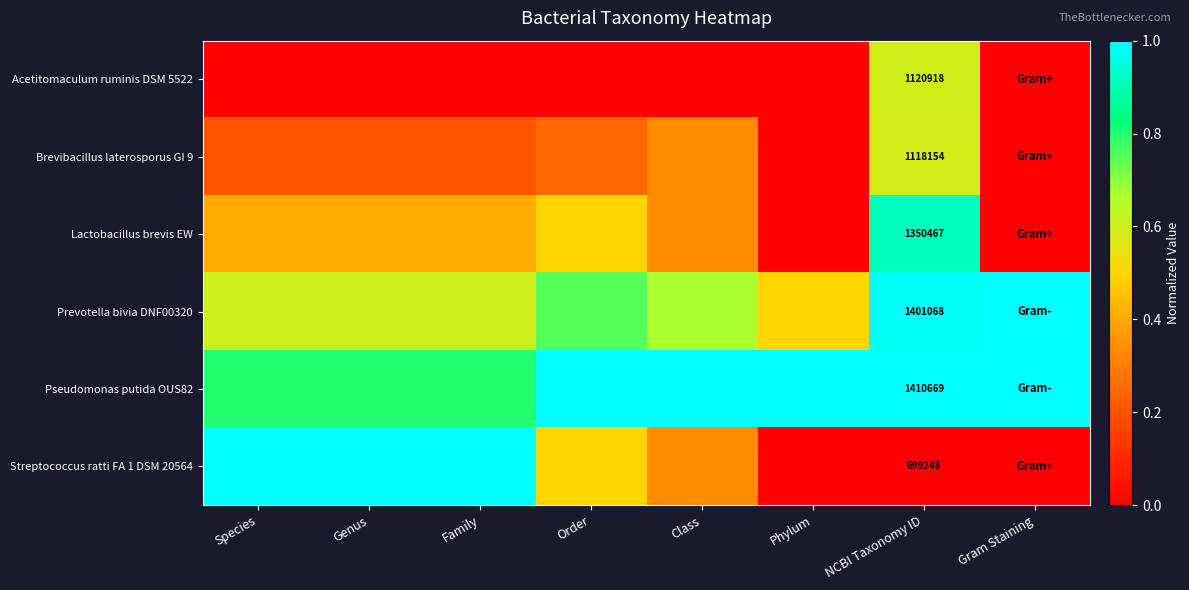

At which category is the sum across all series the highest?

NCBI Taxonomy ID